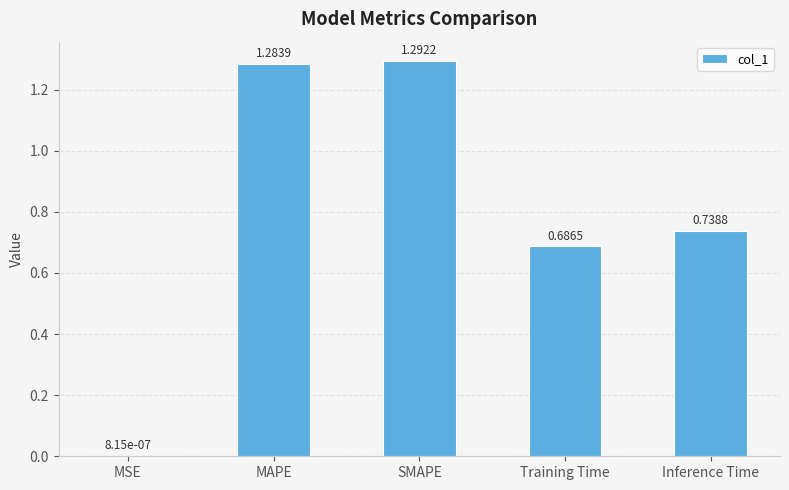

Which label corresponds to the largest value in the chart?

SMAPE